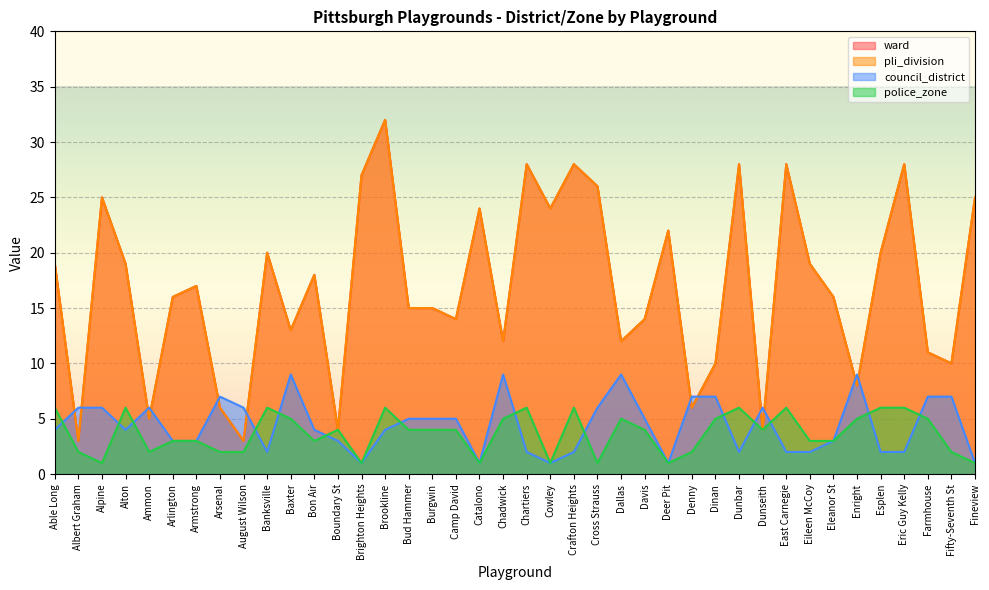

What are all the series names shown in the legend?

ward, pli_division, council_district, police_zone